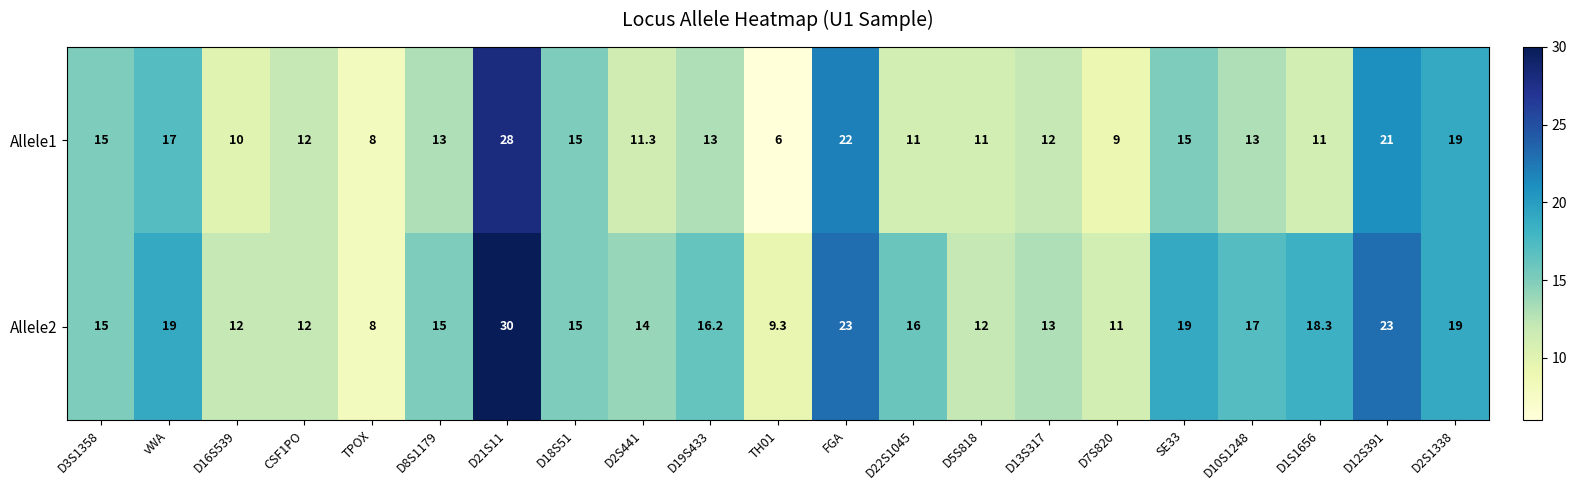

Which series has the largest total across all categories?

Allele2